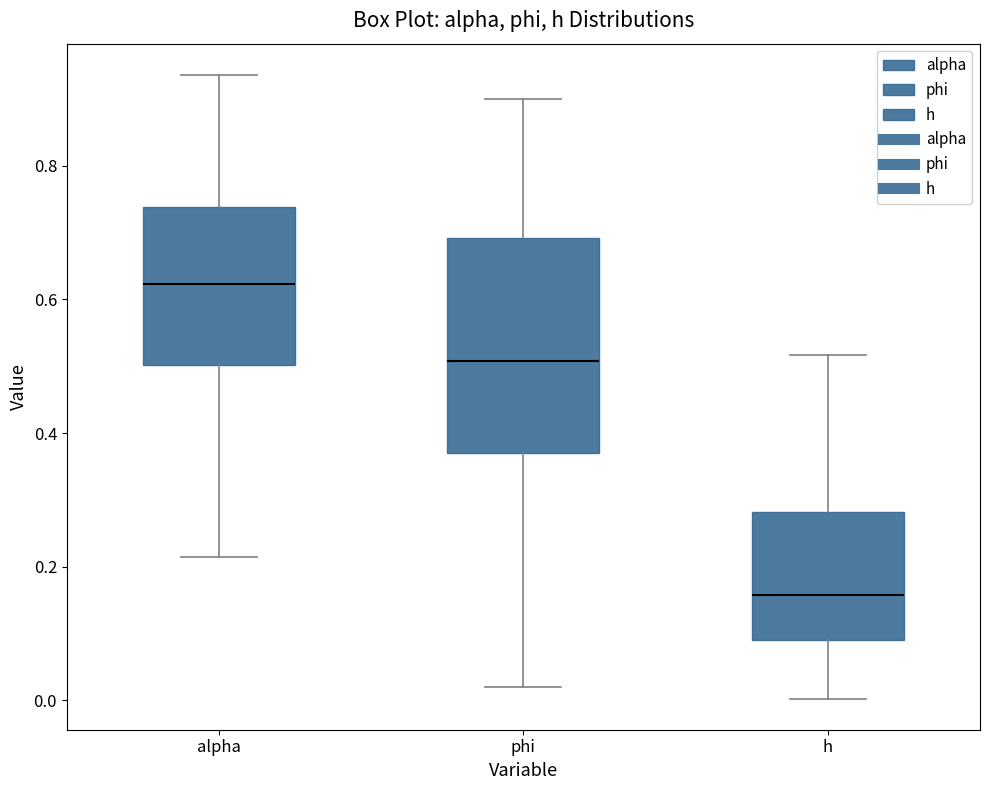

Where is the lower edge of the box for phi on the y-axis? The values are not printed on the chart, so give them approximately, as read against the axis.

0.38